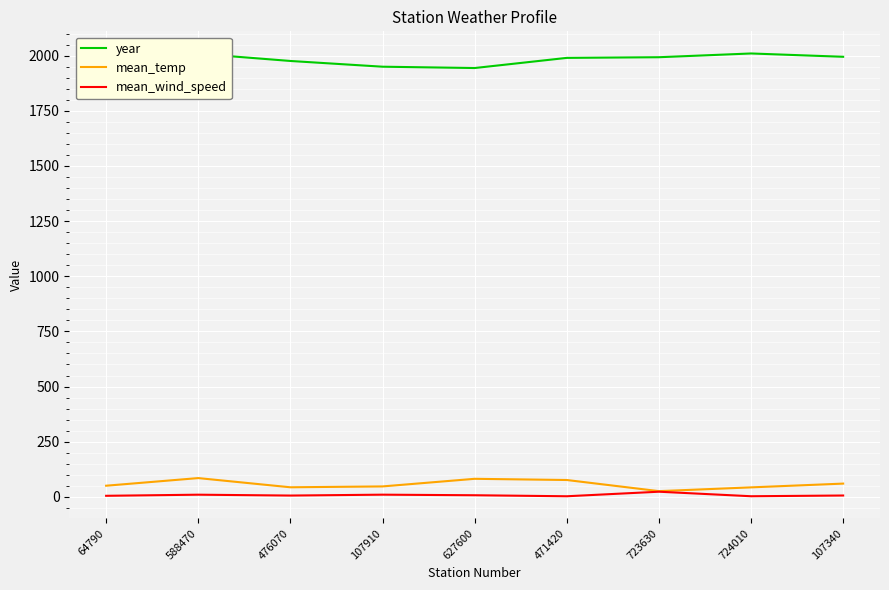

What is the greatest value displayed?

2010.0